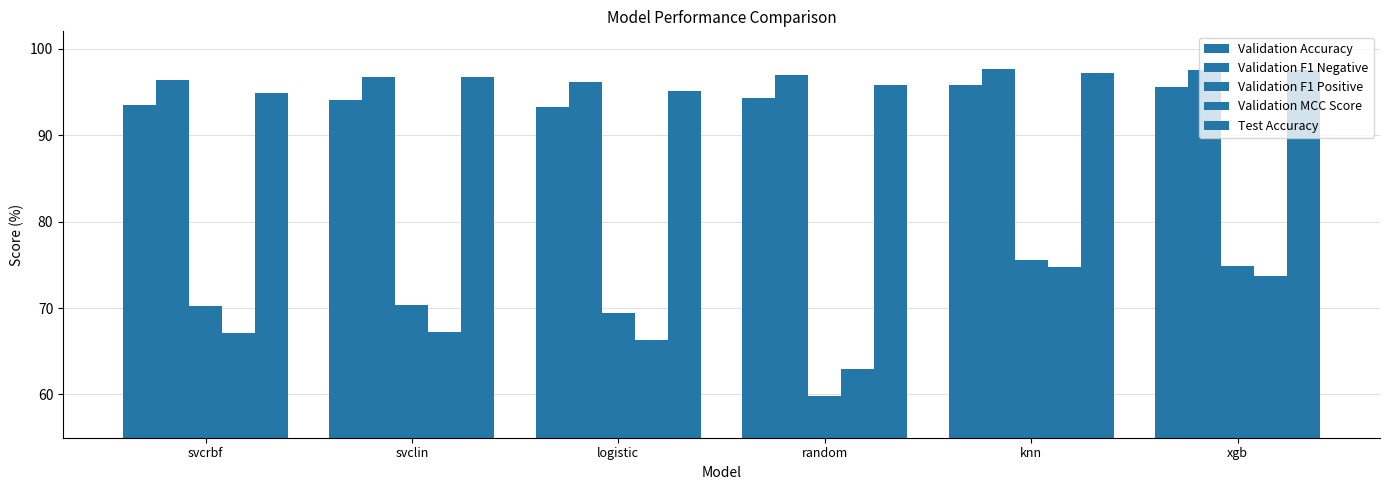

Reading right to left, transcribe all the data shown in this chart.

Validation Accuracy: xgb=95.5	knn=95.8	random=94.3	logistic=93.2	svclin=94.1	svcrbf=93.4
Validation F1 Negative: xgb=97.5	knn=97.7	random=96.9	logistic=96.2	svclin=96.7	svcrbf=96.3
Validation F1 Positive: xgb=74.9	knn=75.5	random=59.8	logistic=69.4	svclin=70.3	svcrbf=70.2
Validation MCC Score: xgb=73.7	knn=74.8	random=62.9	logistic=66.4	svclin=67.3	svcrbf=67.1
Test Accuracy: xgb=97.6	knn=97.2	random=95.8	logistic=95.1	svclin=96.7	svcrbf=94.9